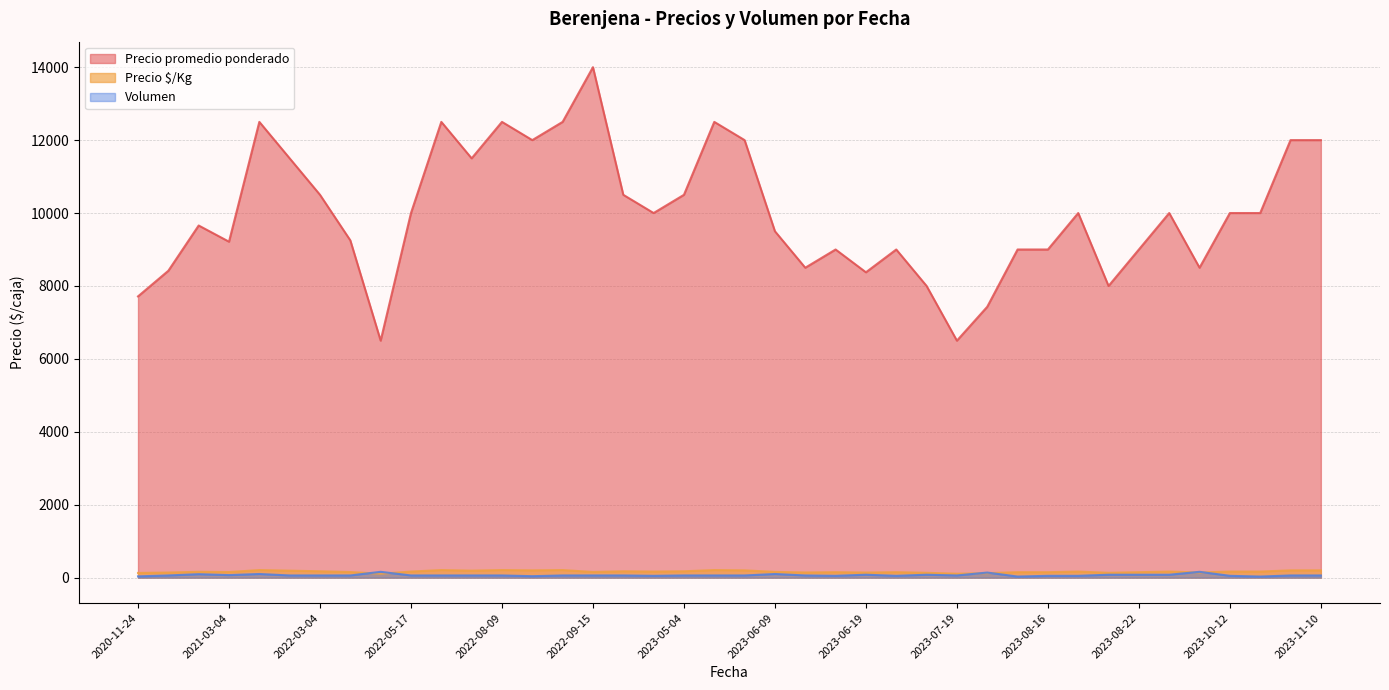

True or false: Precio promedio ponderado and Precio $/Kg cross at least once.

False